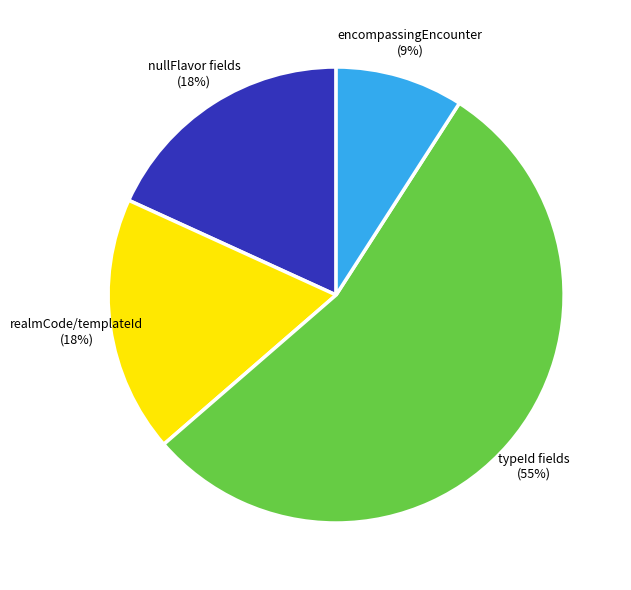

Approximately how many times larger is the value at nullFlavor fields compared to typeId fields?

0.3